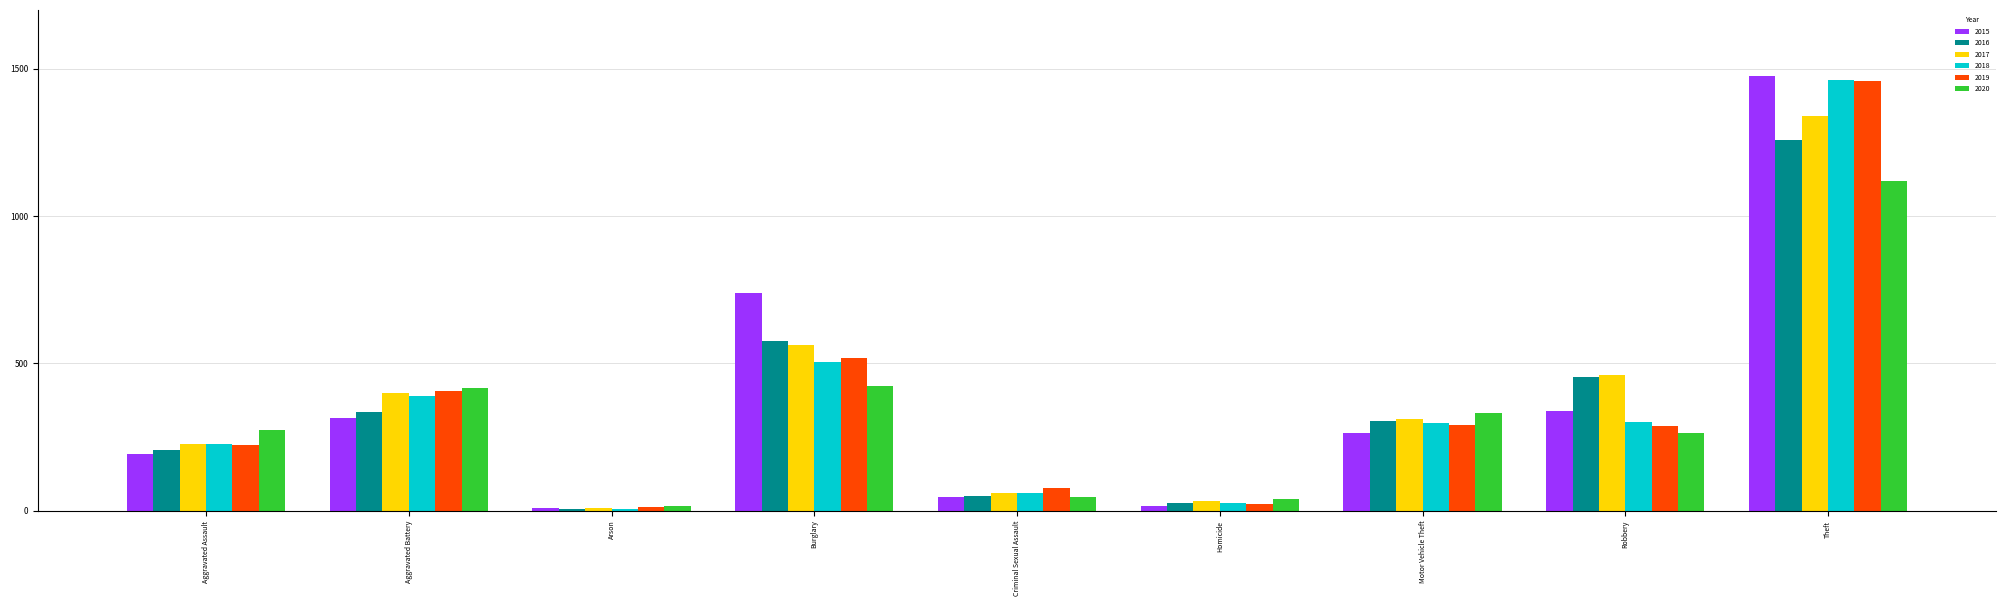

What value does the 2018 series have at Burglary, to the nearest 50?

500